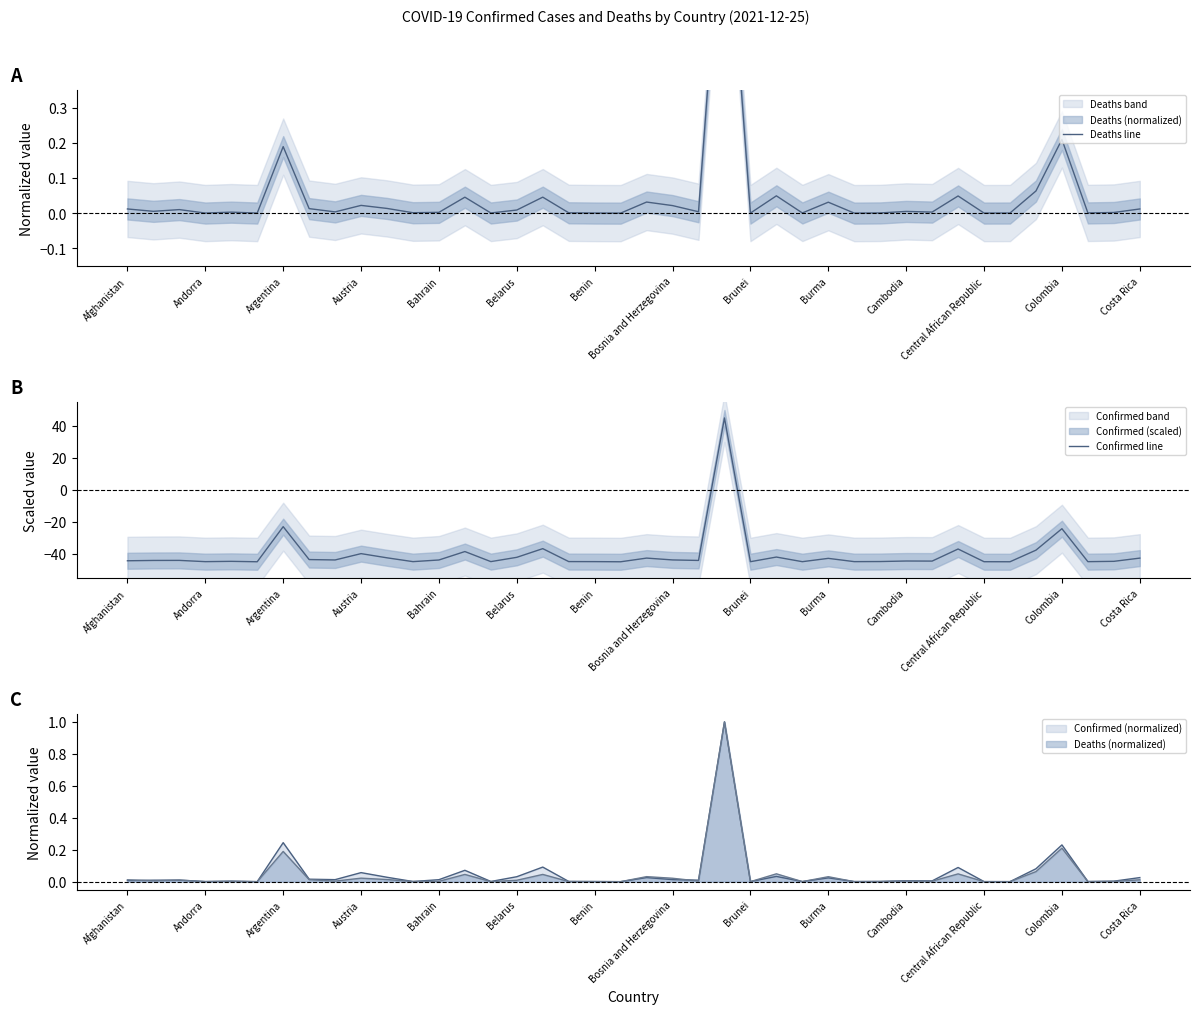

Which has a higher value, 39 or 28?

39